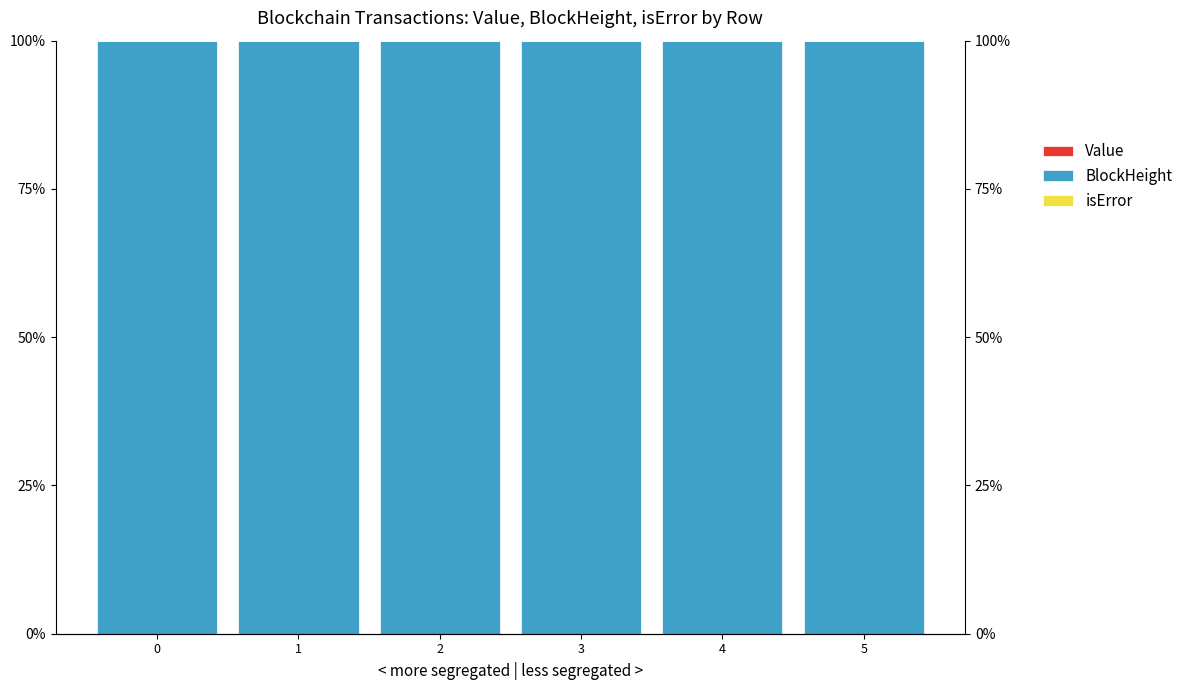

How many groups of bars are there?

6